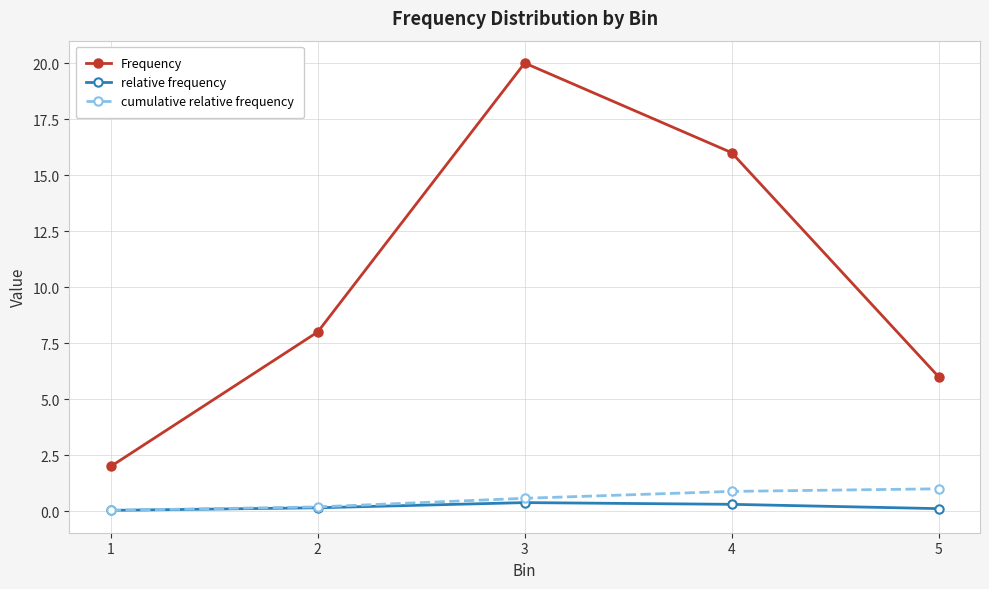

Rank the series at 4 from highest to lowest value.

Frequency, cumulative relative frequency, relative frequency